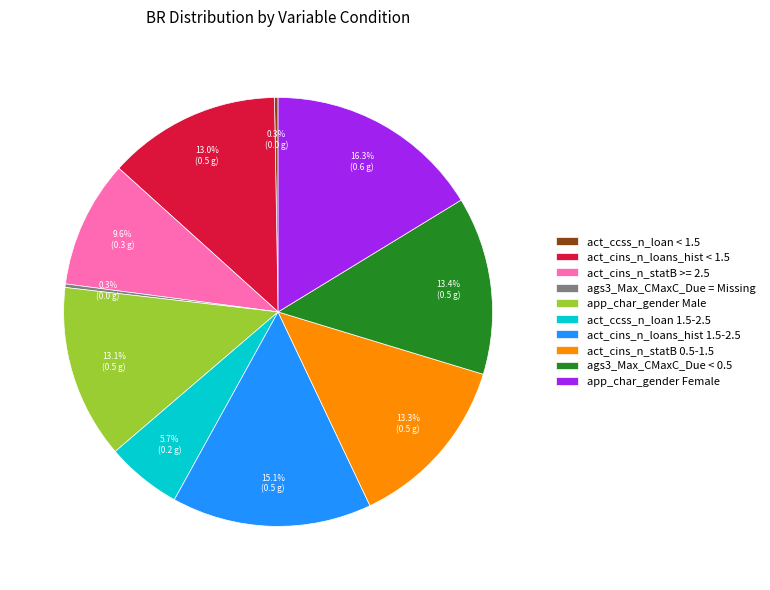

Does any single category account for the majority?

No